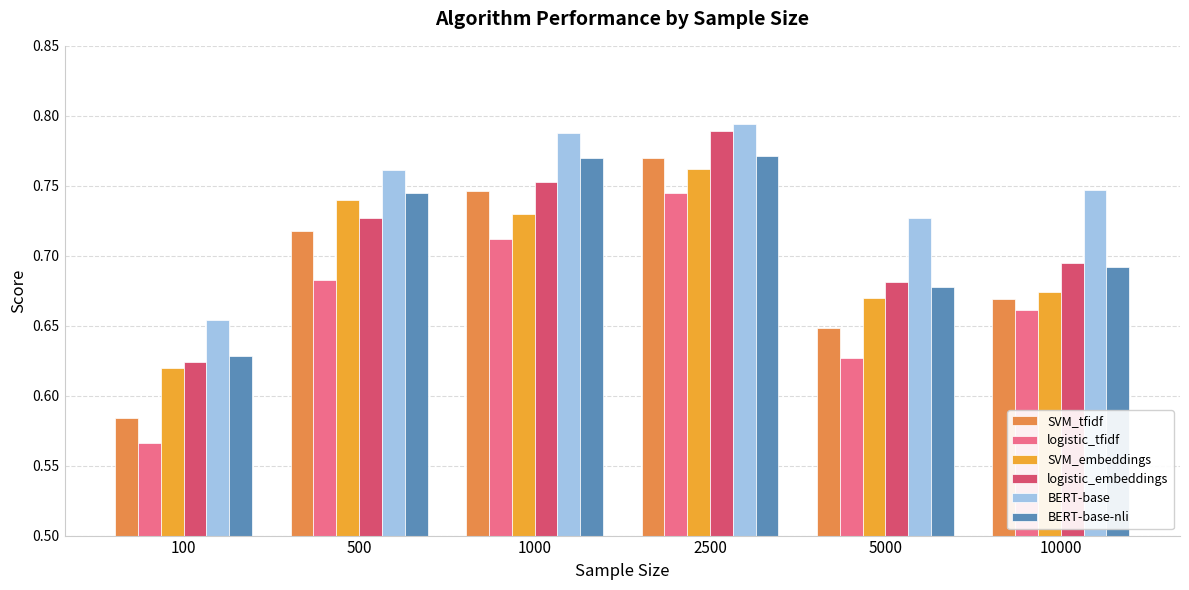

Does the chart contain any negative values?

No